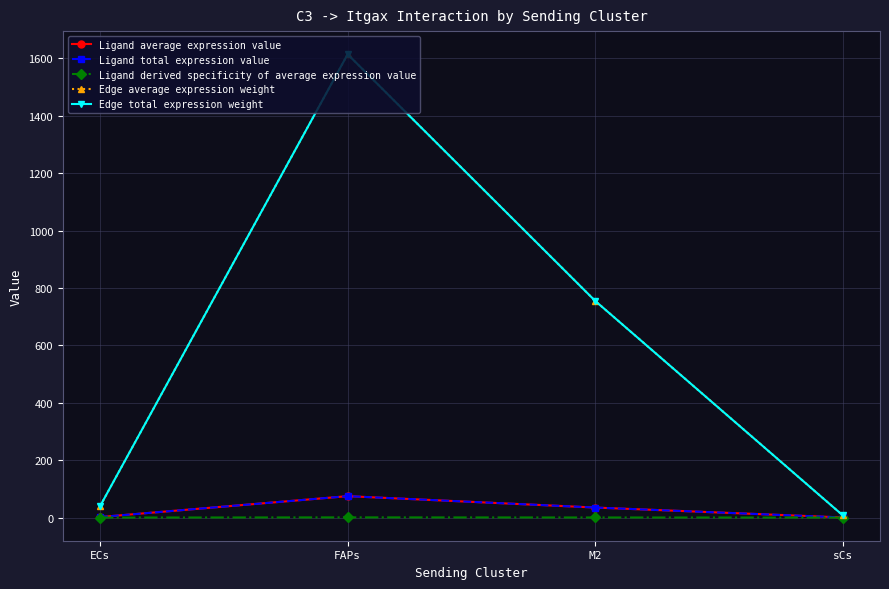

At which label does Ligand total expression value reach its minimum?

sCs